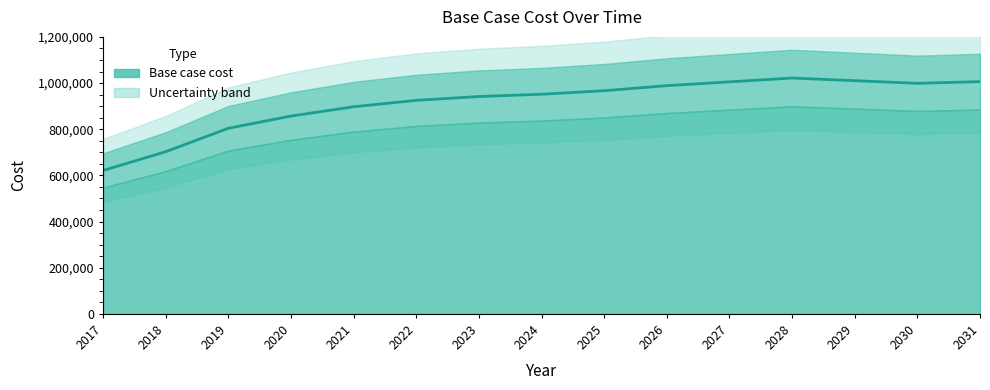

Which label corresponds to the smallest value in the chart?

2017